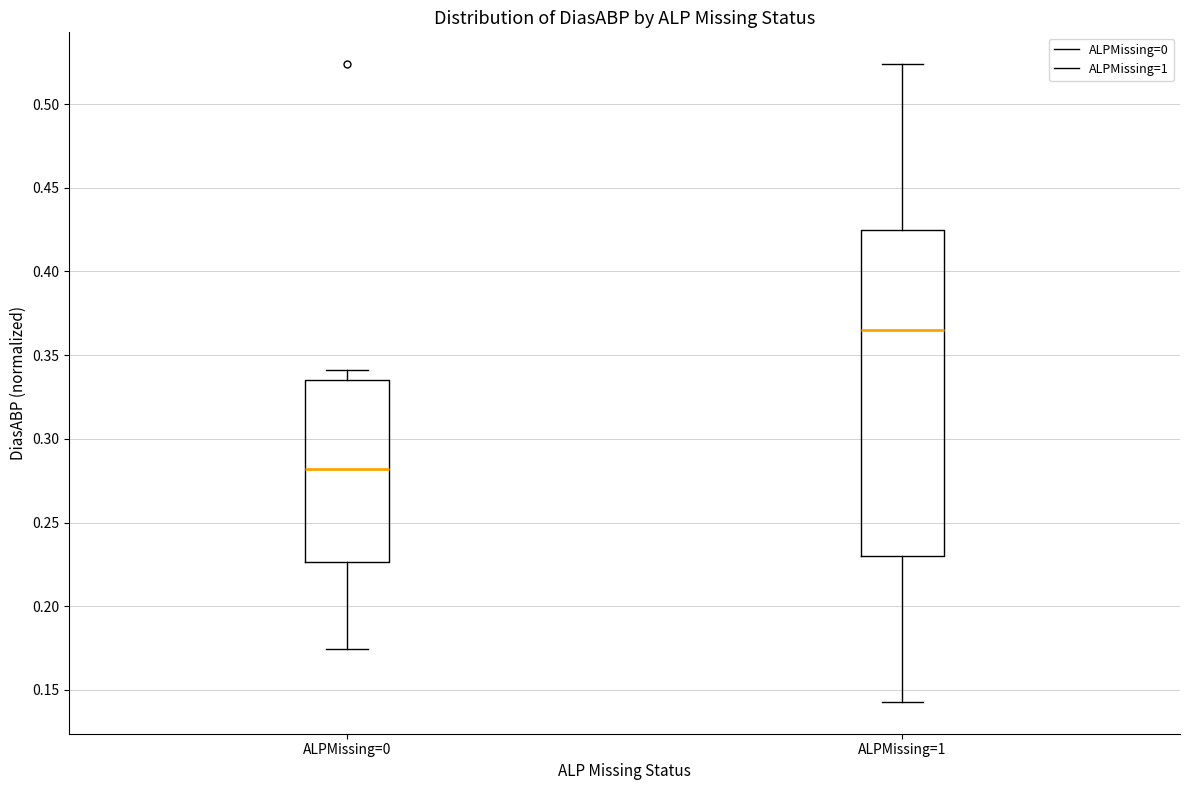

Where does the upper whisker of the box for ALPMissing=1 end on the y-axis? The values are not printed on the chart, so give them approximately, as read against the axis.

0.525